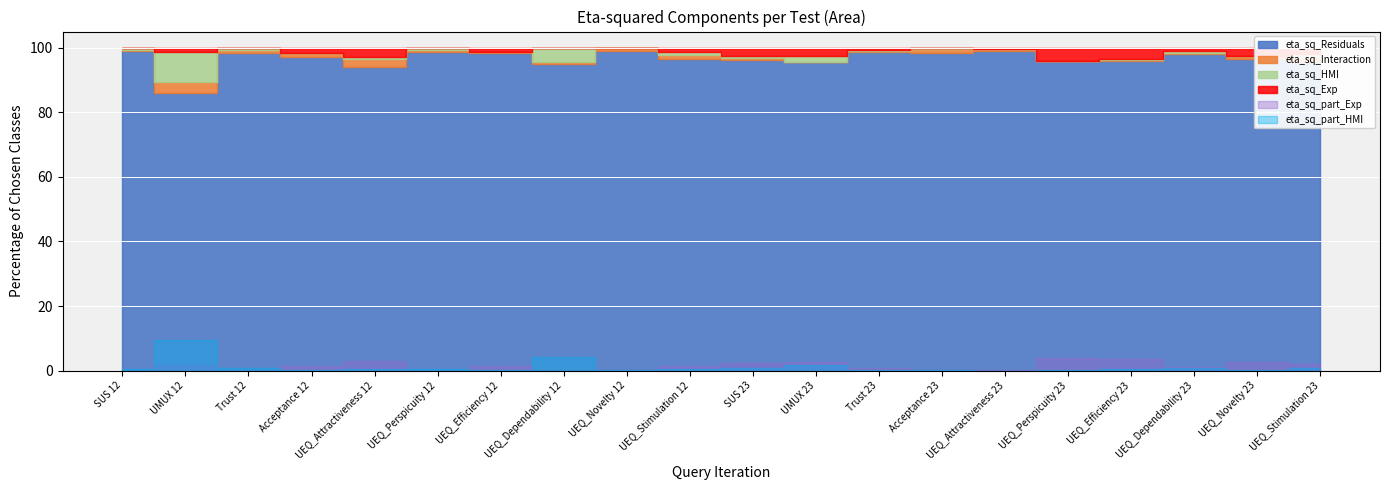

The value of eta_sq_HMI at UEQ_Attractiveness 23 is 0.0. True or false?

True